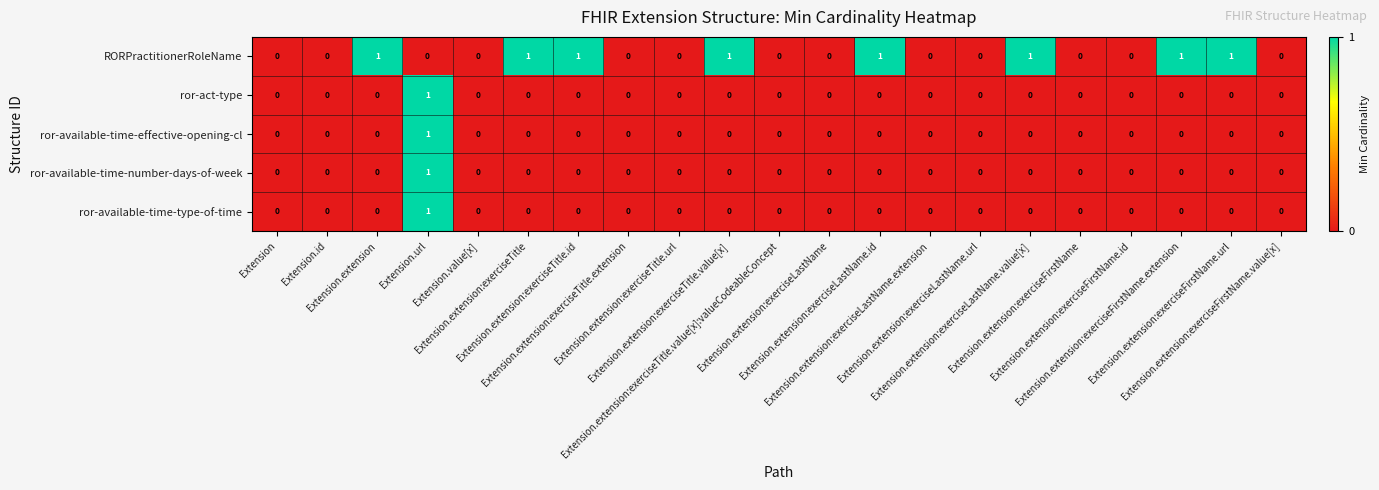

What is the sum of all RORPractitionerRoleName values?

8